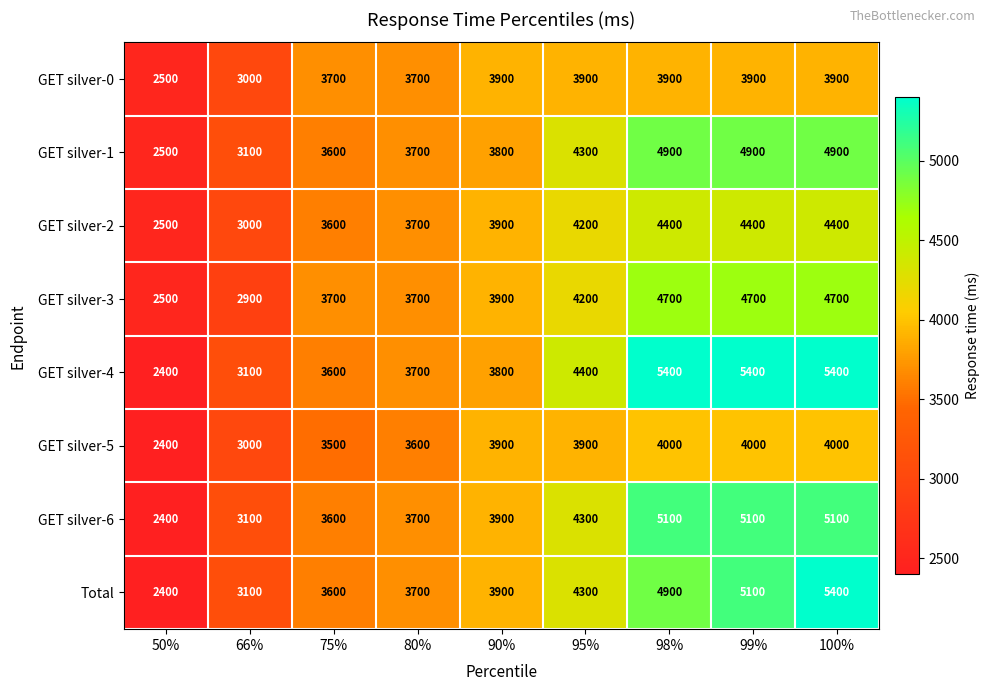

At which category is the sum across all series the highest?

100%